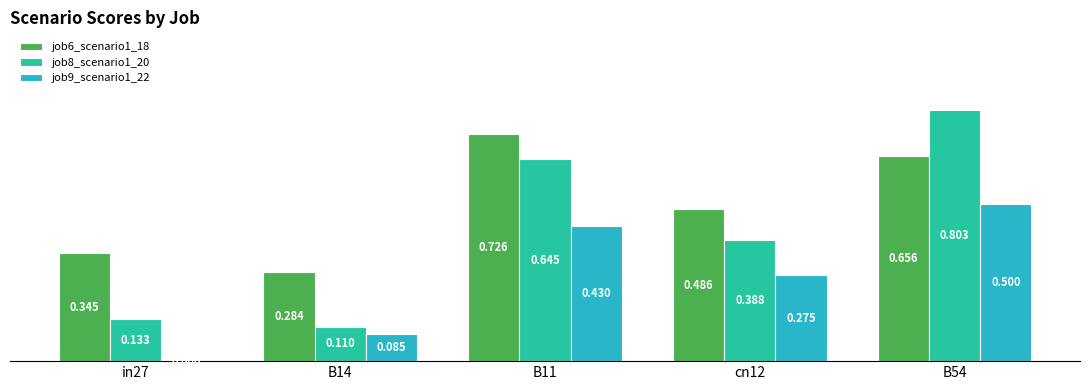

Is the value of job9_scenario1_22 at in27 greater than the value of job6_scenario1_18 at in27?

No